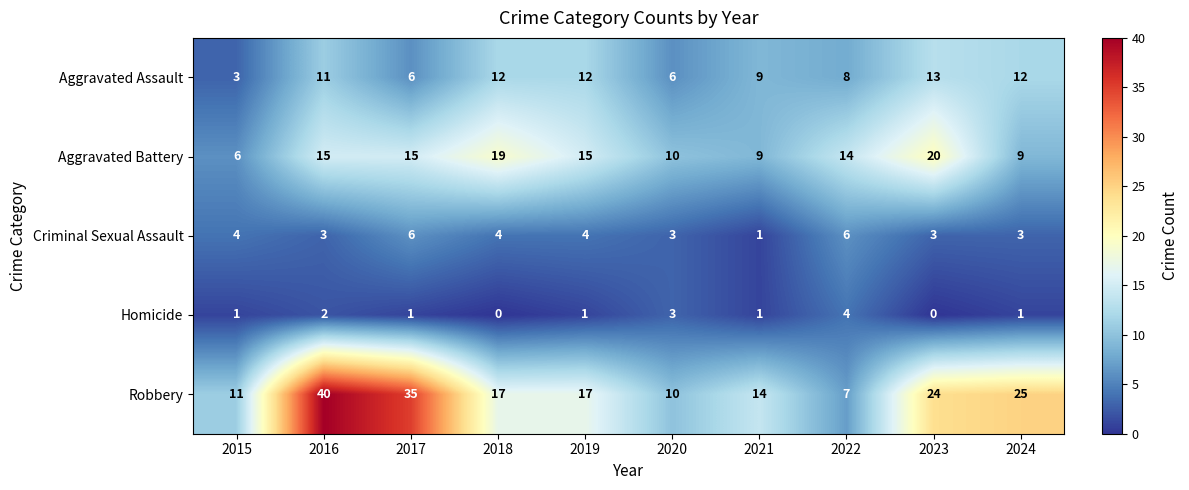

True or false: Homicide has a value of 2 at 2017.

False